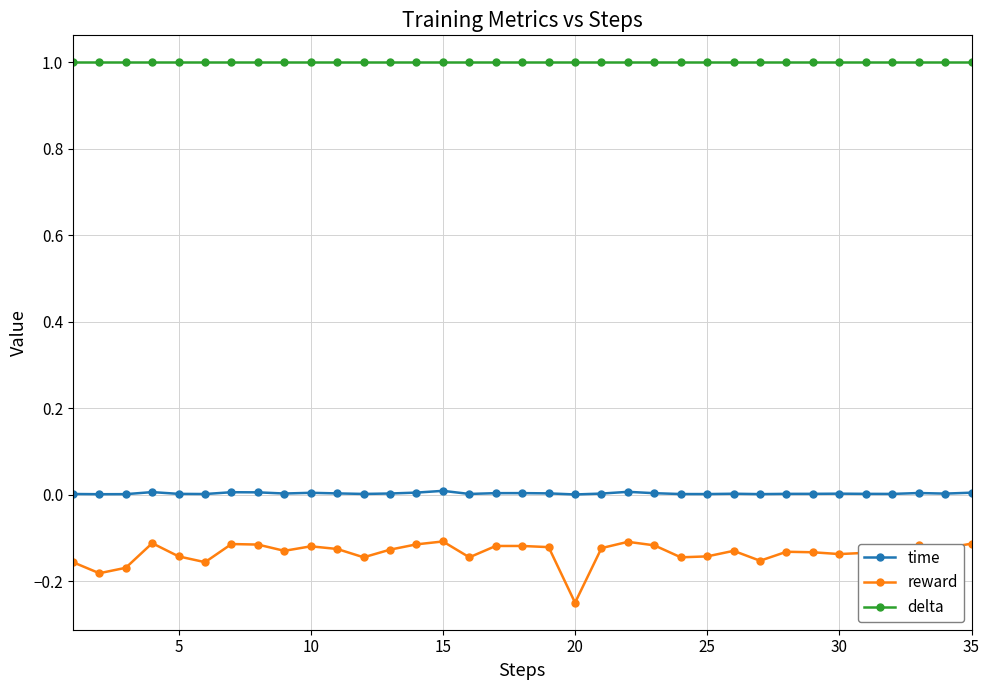

What is the maximum value shown in the chart?

1.0